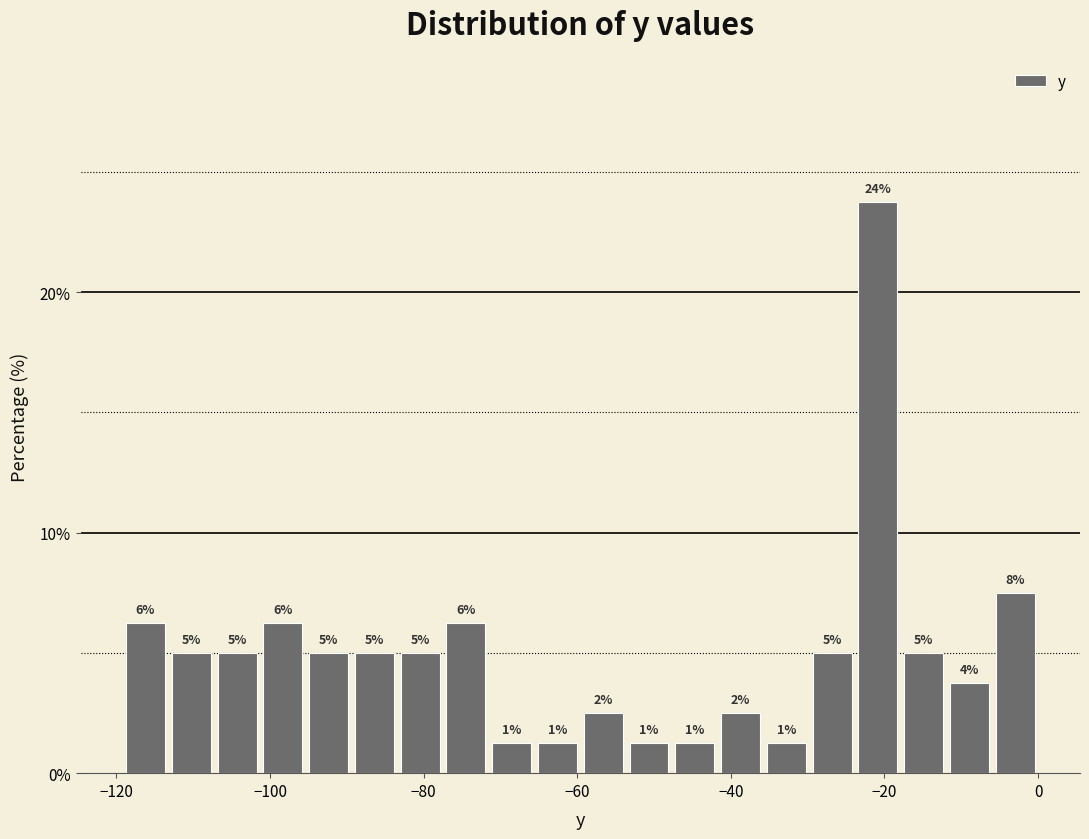

Around what value on the x-axis is the tallest bar? Give the approximate position of its centre, as read against the axis.

-20